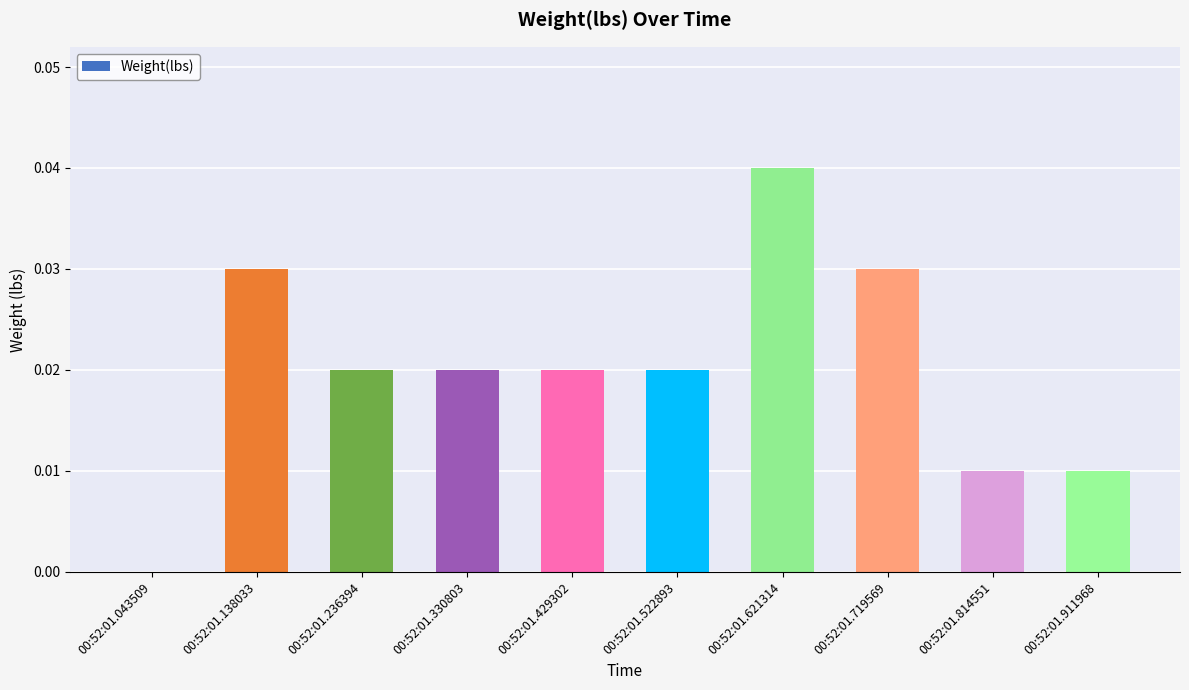

The value at 00:52:01.138033 is 0.0. True or false?

True